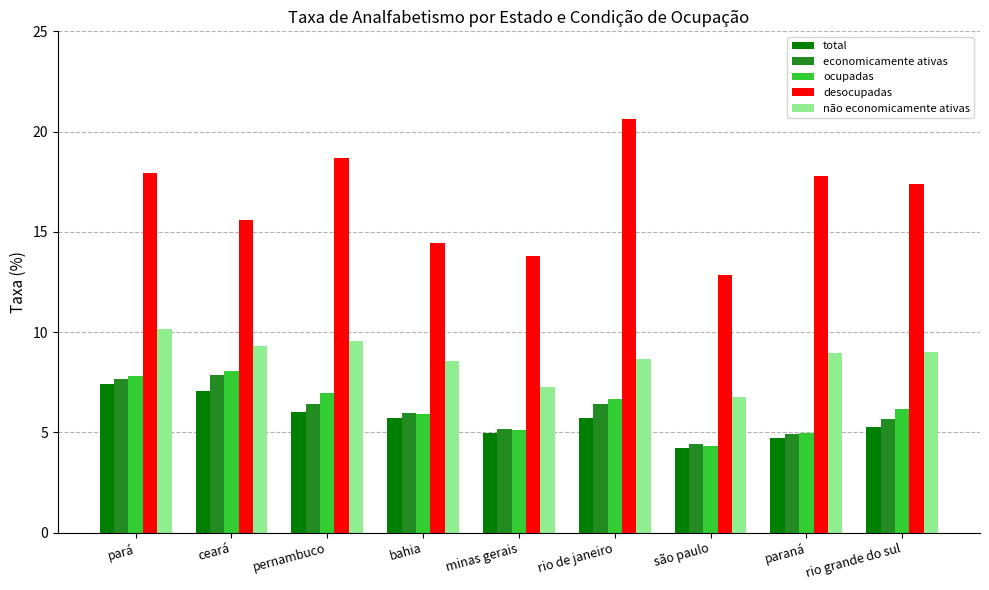

What value does the total series have at bahia?

5.7